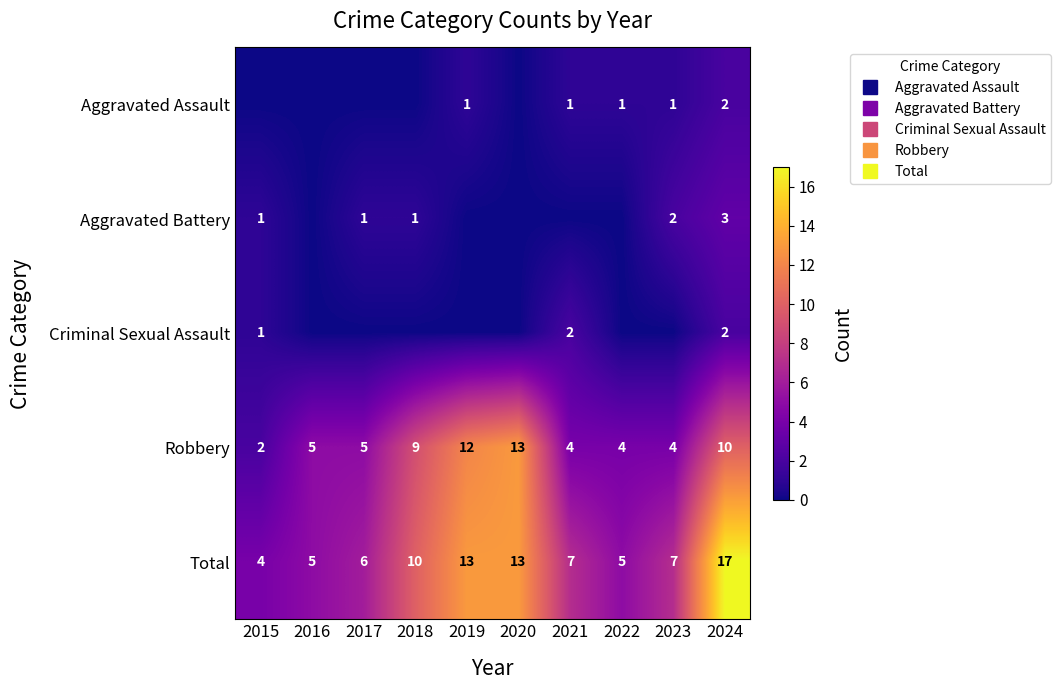

True or false: Aggravated Assault has a value of -1 at 2016.

False